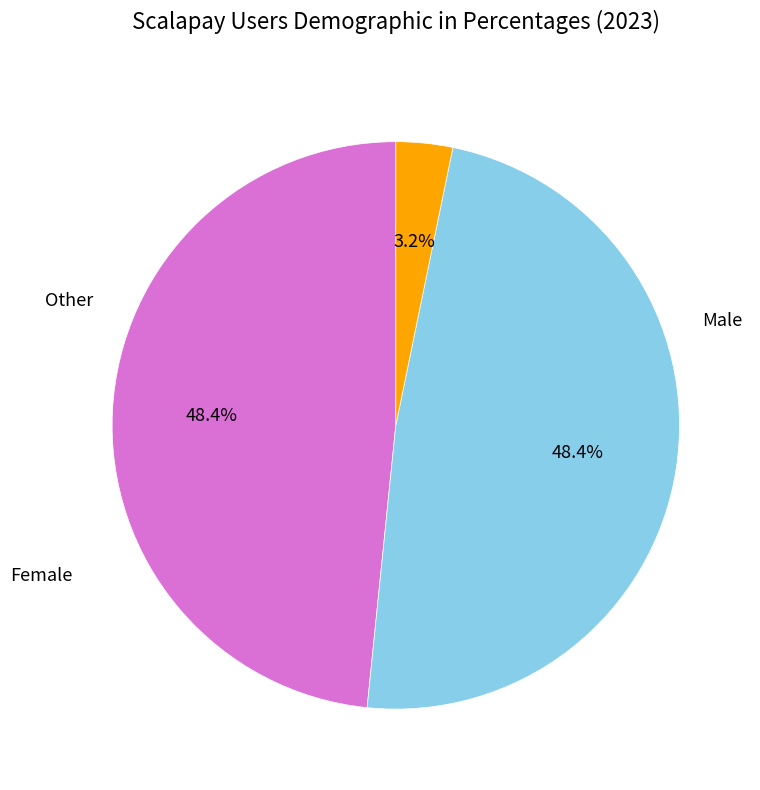

How many slices are in this pie chart?

3